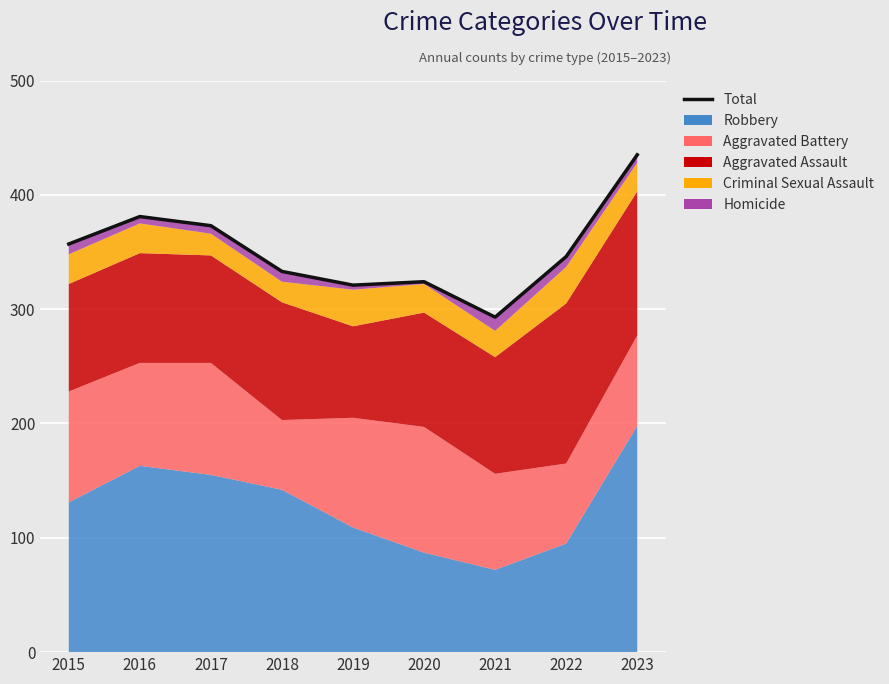

What is the sum of all values?

3163